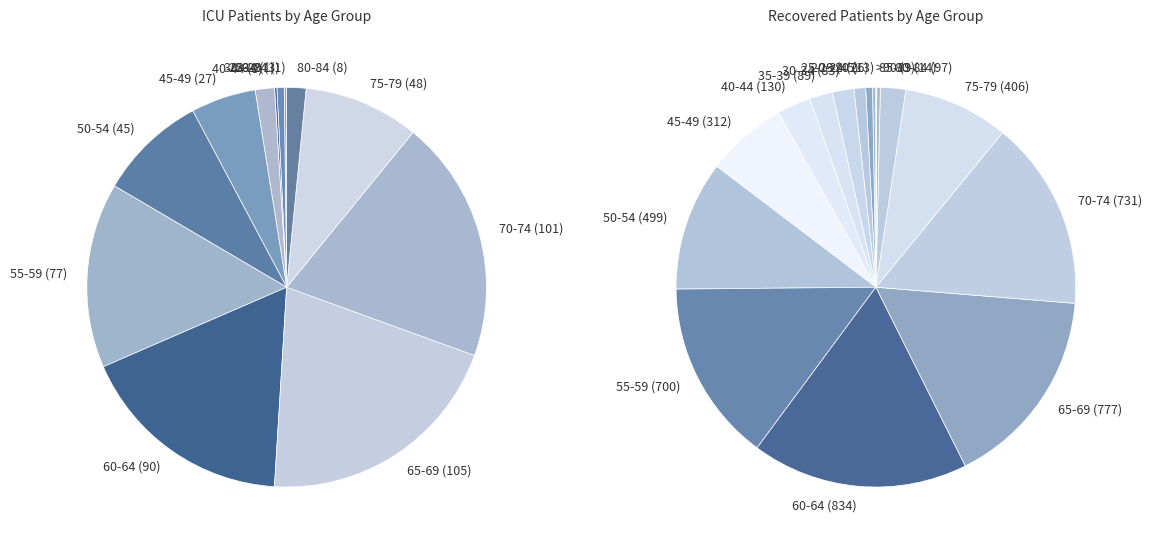

Rank the series at 14 from highest to lowest value.

recovered, icu